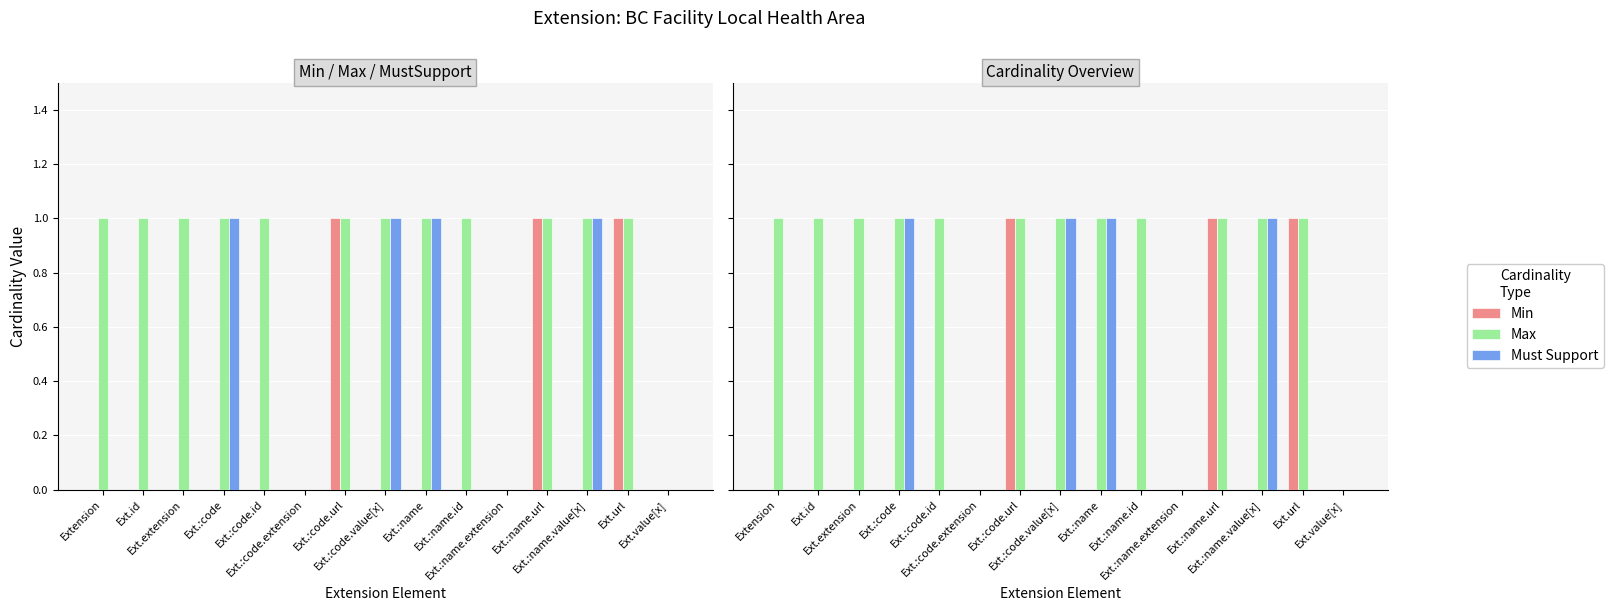

What is the sum of all Must Support values?

4